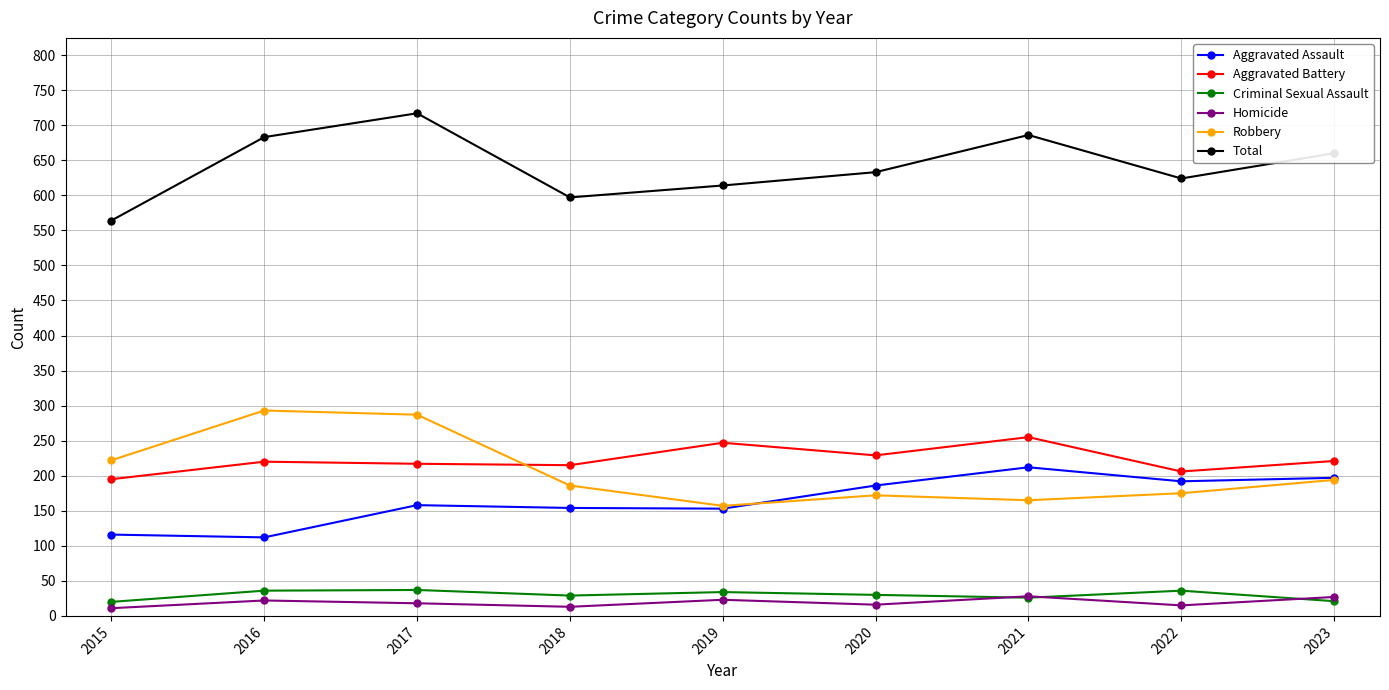

What value does the Criminal Sexual Assault series have at 2020?

30